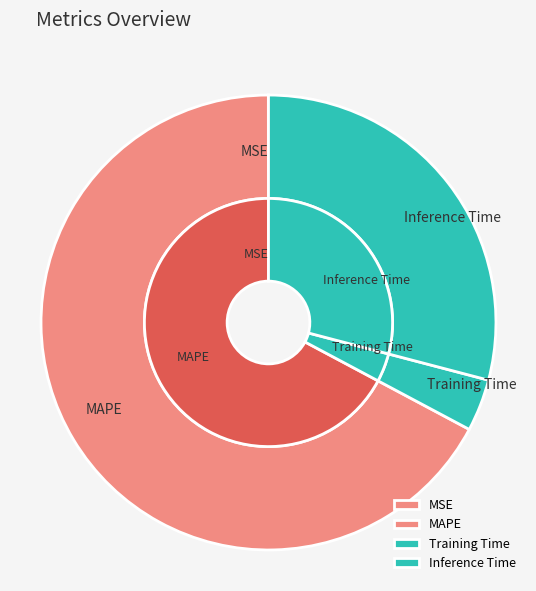

Between MAPE and Training Time, which is larger?

MAPE